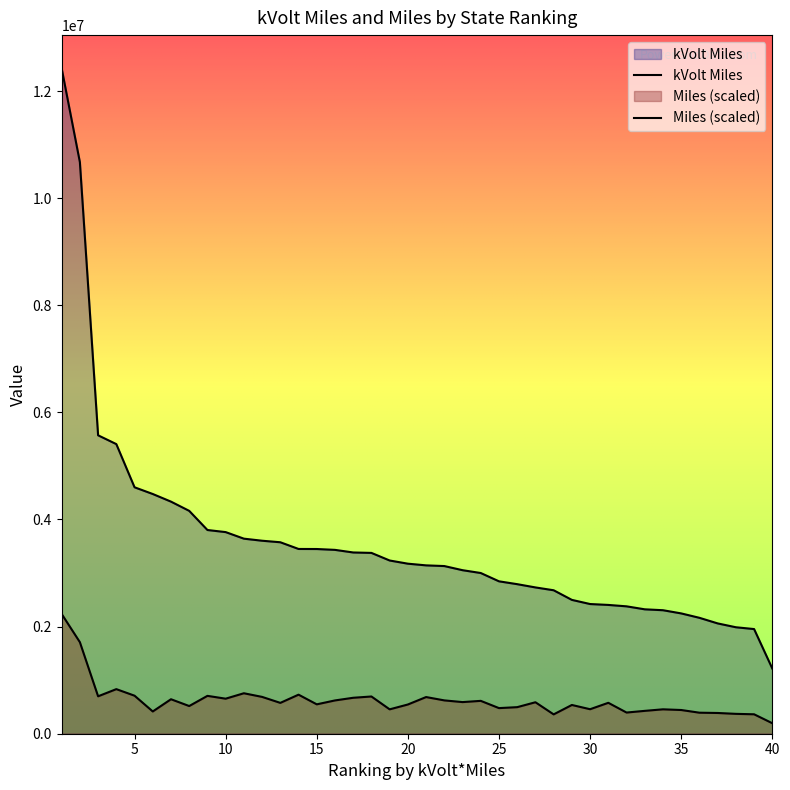

At 11, list the series in order from smallest to largest.

Miles, kVolt Miles